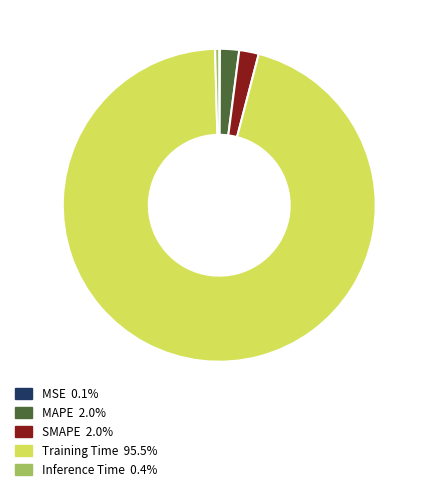

Is there any slice that represents more than half of the pie?

Yes